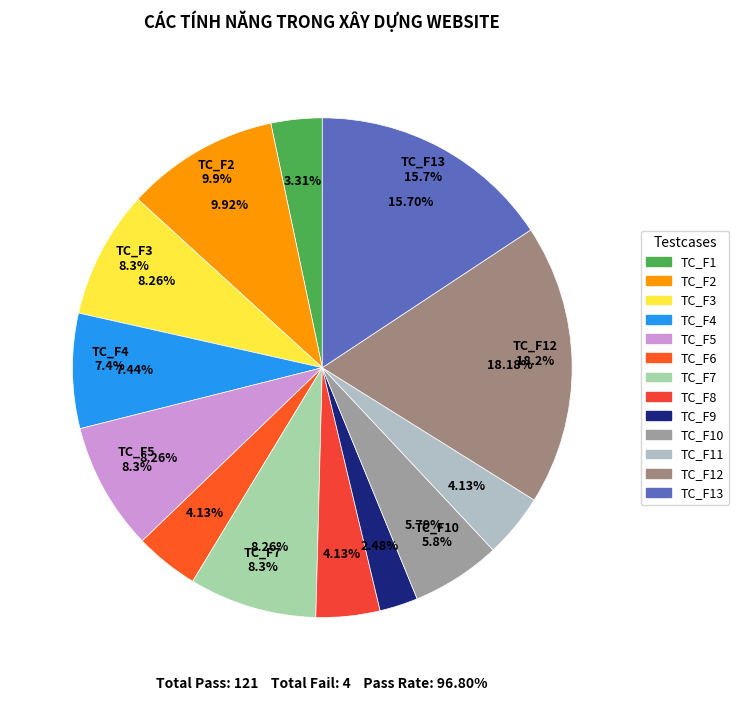

How much of the chart is everything except TC_F11?

95.9%